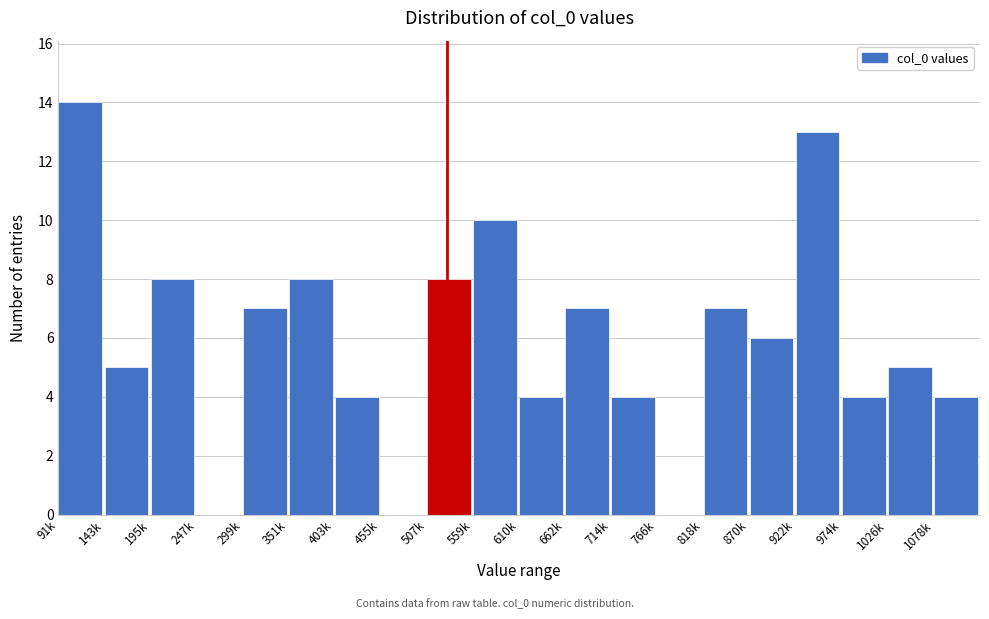

Reading left to right, extract all data points from this chart.

91k=14	143k=5	195k=8	247k=0	299k=7	351k=8	403k=4	455k=0	507k=8	559k=10	610k=4	662k=7	714k=4	766k=0	818k=7	870k=6	922k=13	974k=4	1026k=5	1078k=4